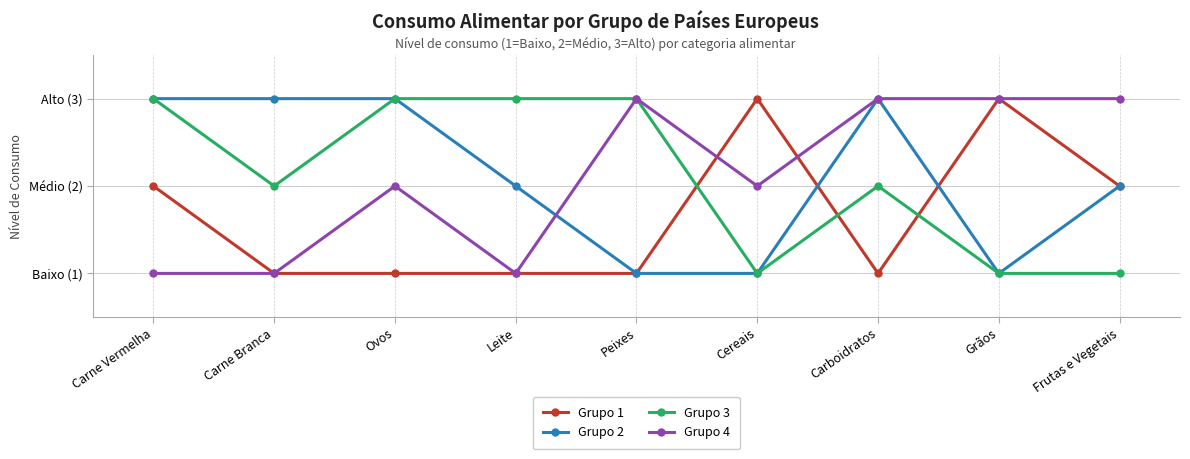

What is the label of the 6th point from the left?

Cereais